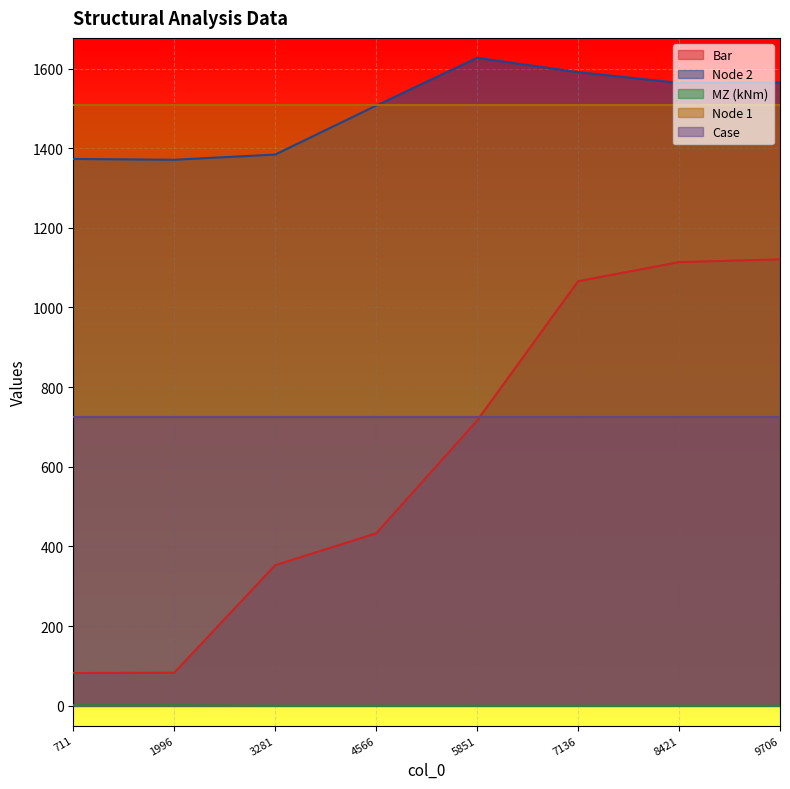

What is the difference between the maximum and minimum values in the MZ (kNm) series?

1.0